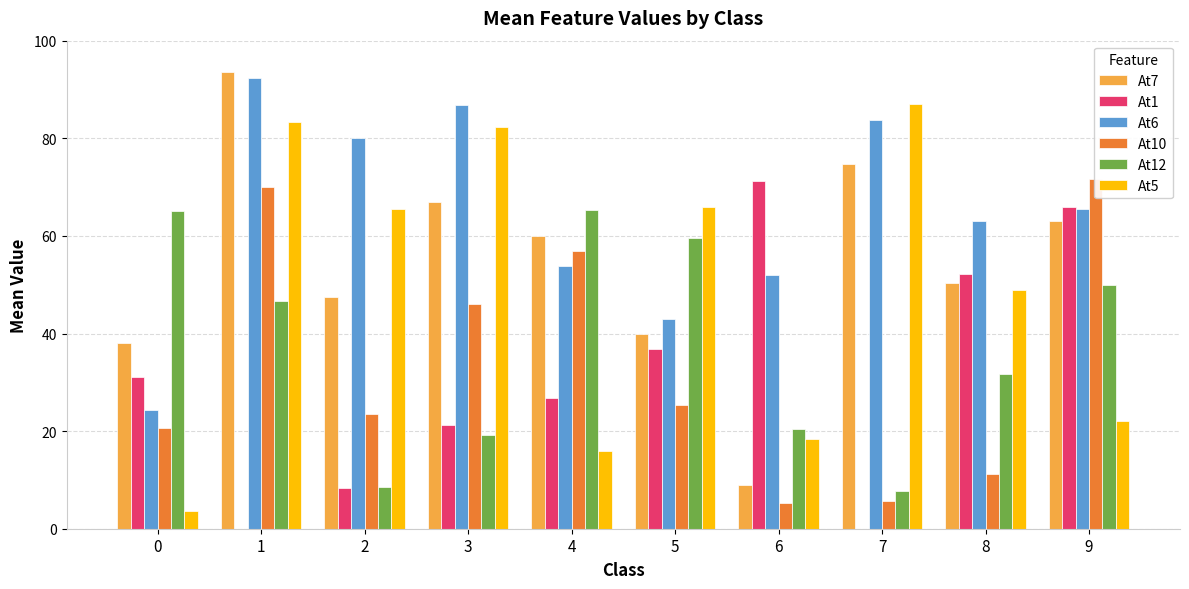

What is the highest value of the At12 series?

65.4